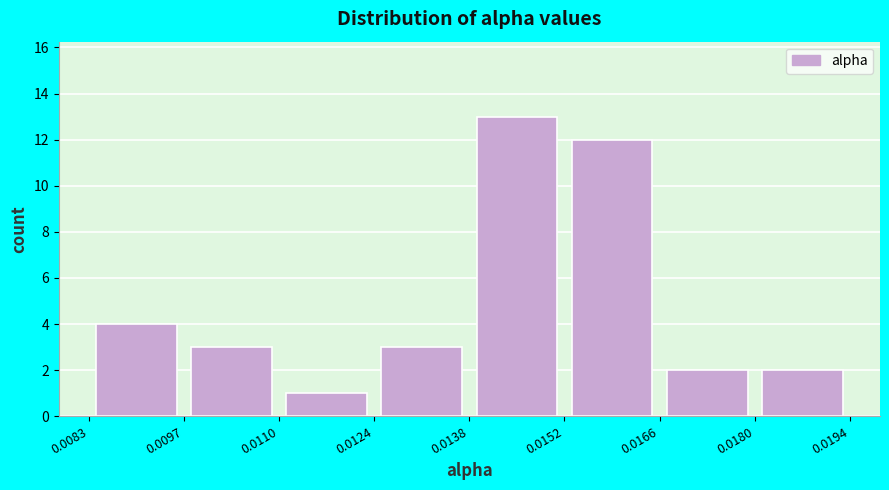

Reading left to right, list every bar in this chart as the range it spans on the x-axis followed by its height. The values are not printed on the chart, so give them approximately, as read against the axis.

0.0083 to 0.0097: 4
0.0097 to 0.0110: 3
0.0110 to 0.0124: 1
0.0124 to 0.0138: 3
0.0138 to 0.0152: 13
0.0152 to 0.0166: 12
0.0166 to 0.0180: 2
0.0180 to 0.0194: 2